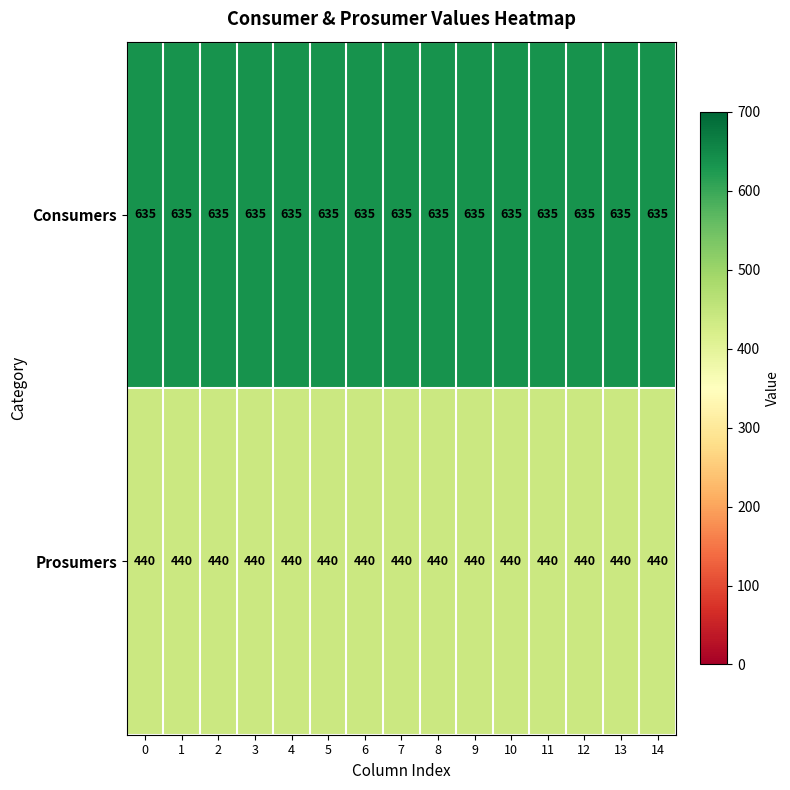

What is the total value across all series at 6?

1075